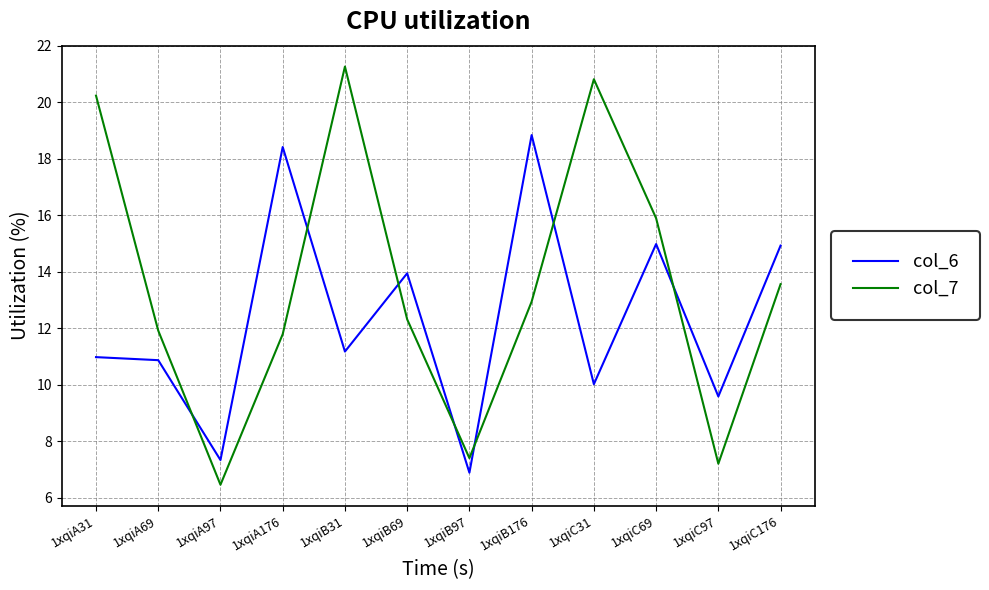

What is the difference between the maximum and minimum values in the col_6 series?

12.0